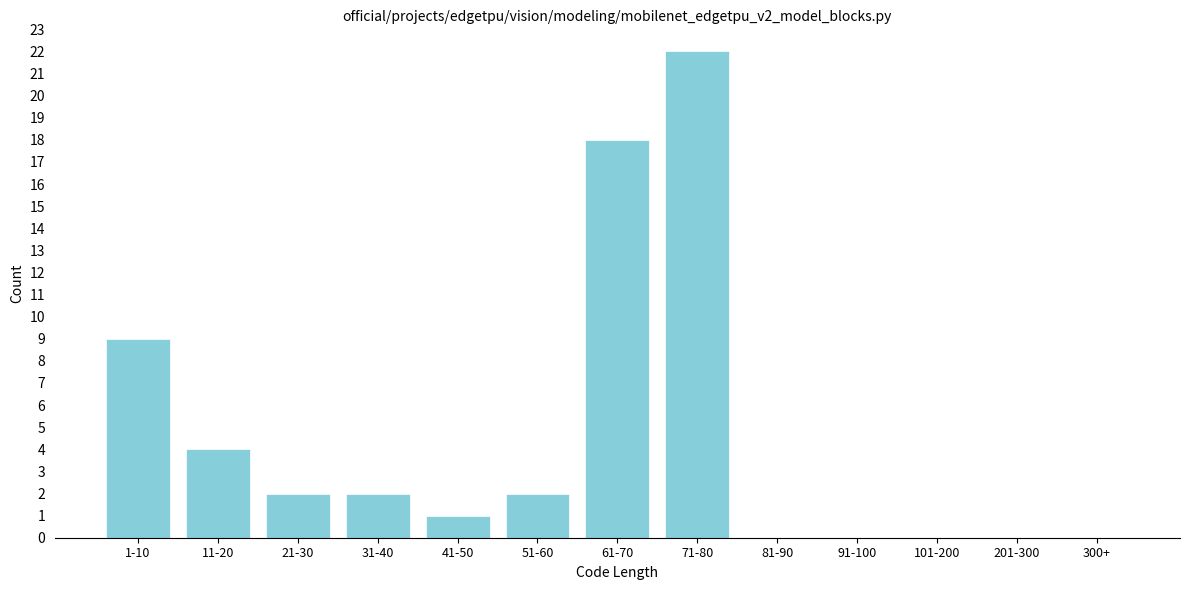

Reading left to right, list all the values displayed in this chart.

1-10=9	11-20=4	21-30=2	31-40=2	41-50=1	51-60=2	61-70=18	71-80=22	81-90=0	91-100=0	101-200=0	201-300=0	300+=0